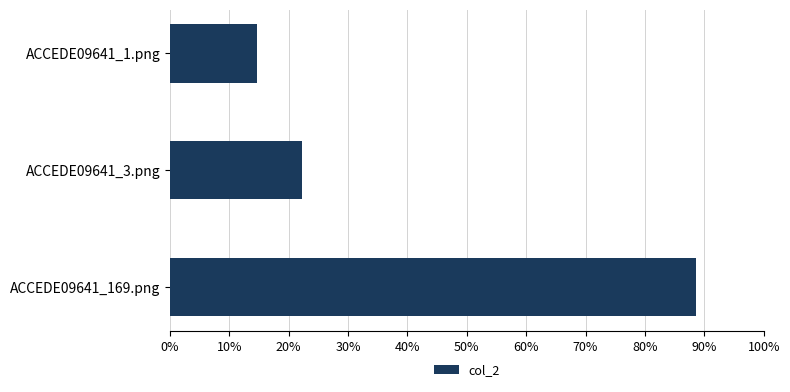

Which category has the highest value across all series?

ACCEDE09641_169.png